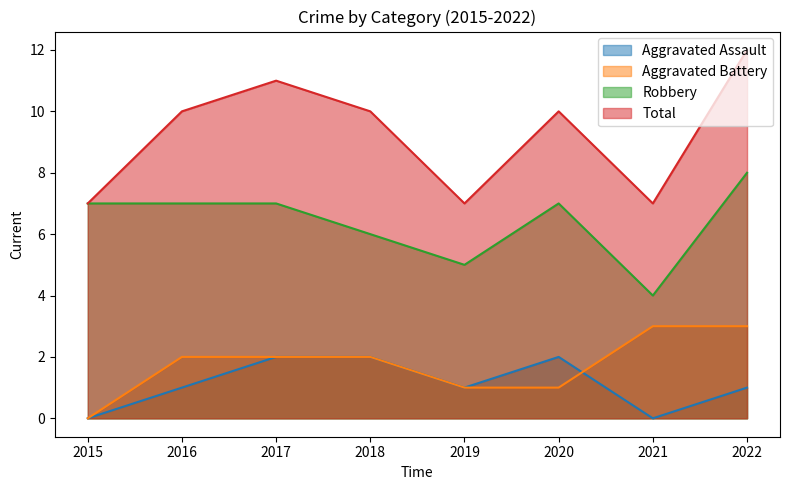

What is the spread (max minus min) of values at 2020?

9